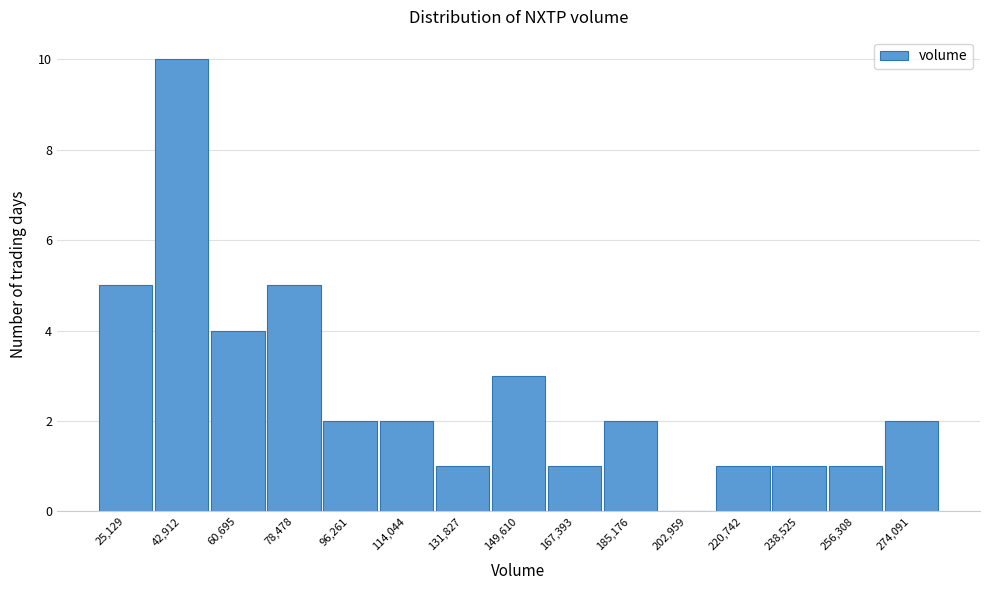

Reading left to right, list all the values displayed in this chart.

25,129=5	42,912=10	60,695=4	78,478=5	96,261=2	114,044=2	131,827=1	149,610=3	167,393=1	185,176=2	202,959=0	220,742=1	238,525=1	256,308=1	274,091=2